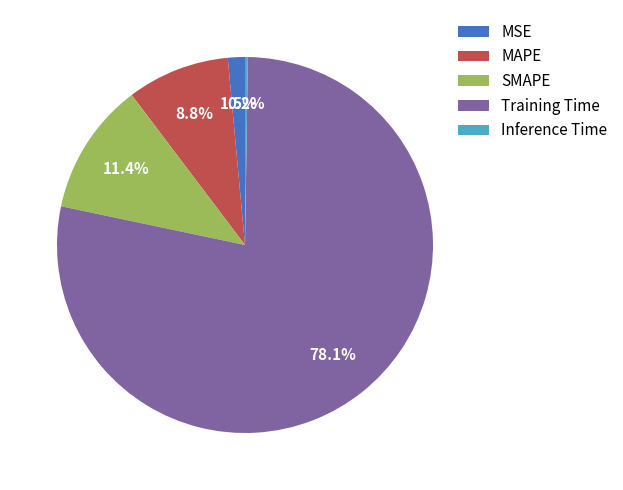

What portion of the pie excludes Training Time?

21.9%